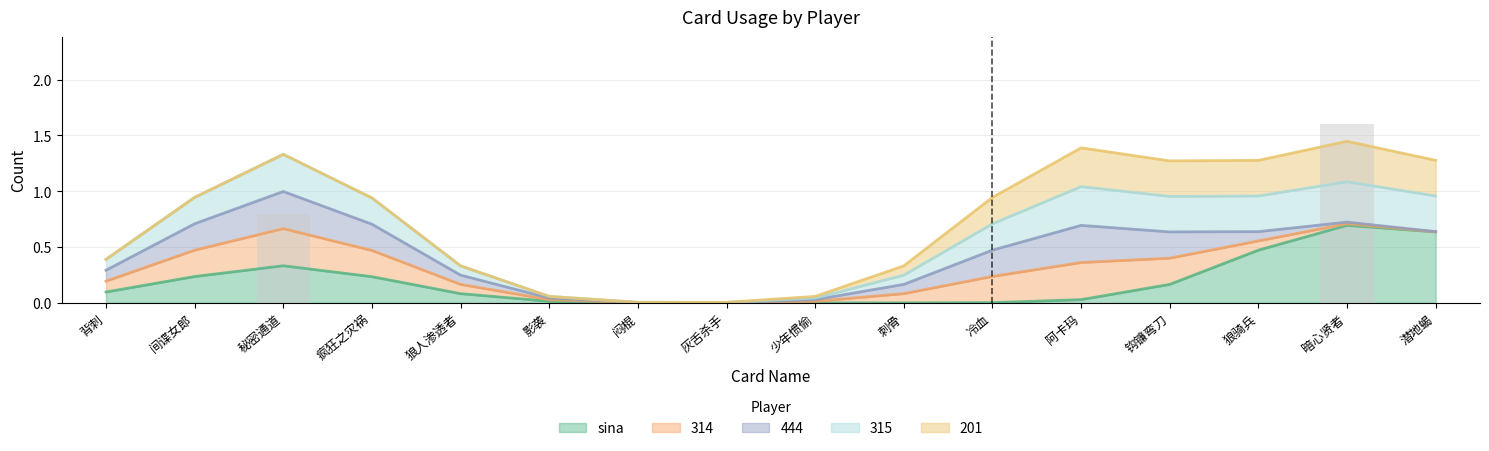

Between 暗心贤者 and 刺骨, which is larger?

暗心贤者